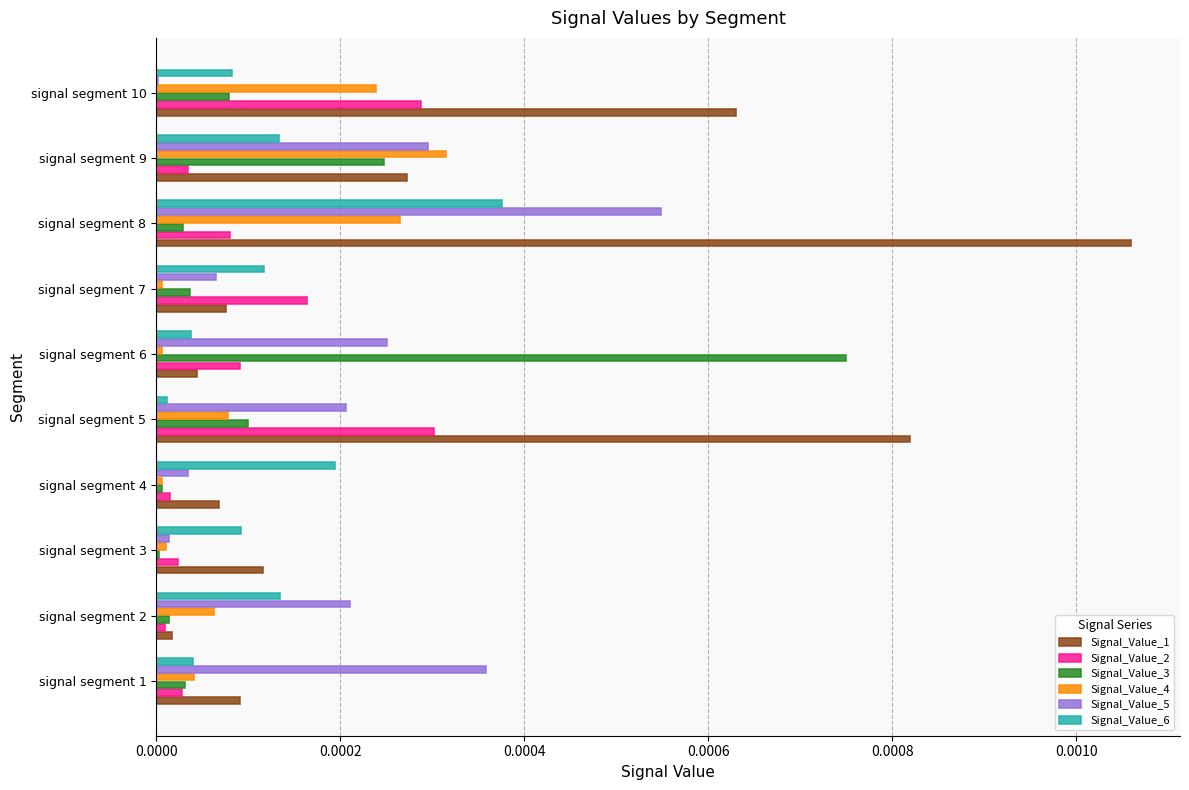

At which category is the sum across all series the highest?

signal segment 8